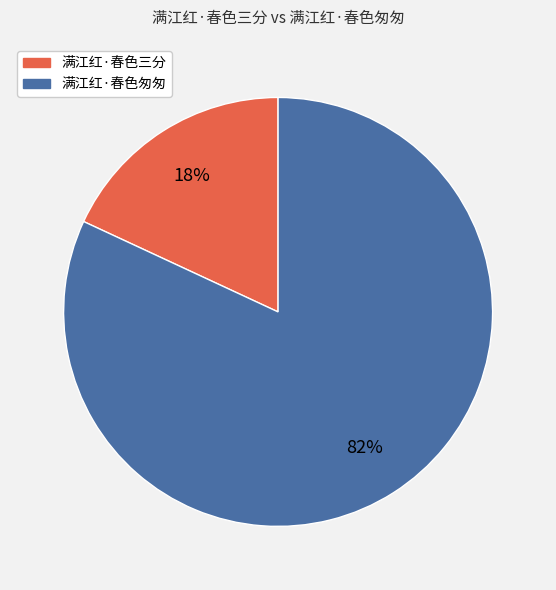

Combined, do 满江红·春色匆匆 and 满江红·春色三分 account for over 50%?

Yes